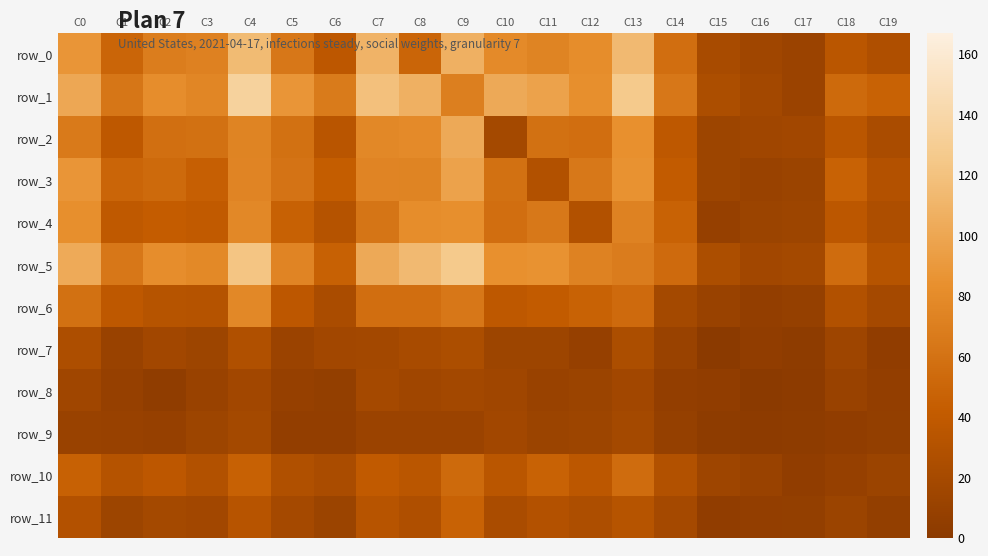

Is it true that row_10 equals 23 at C6?

True